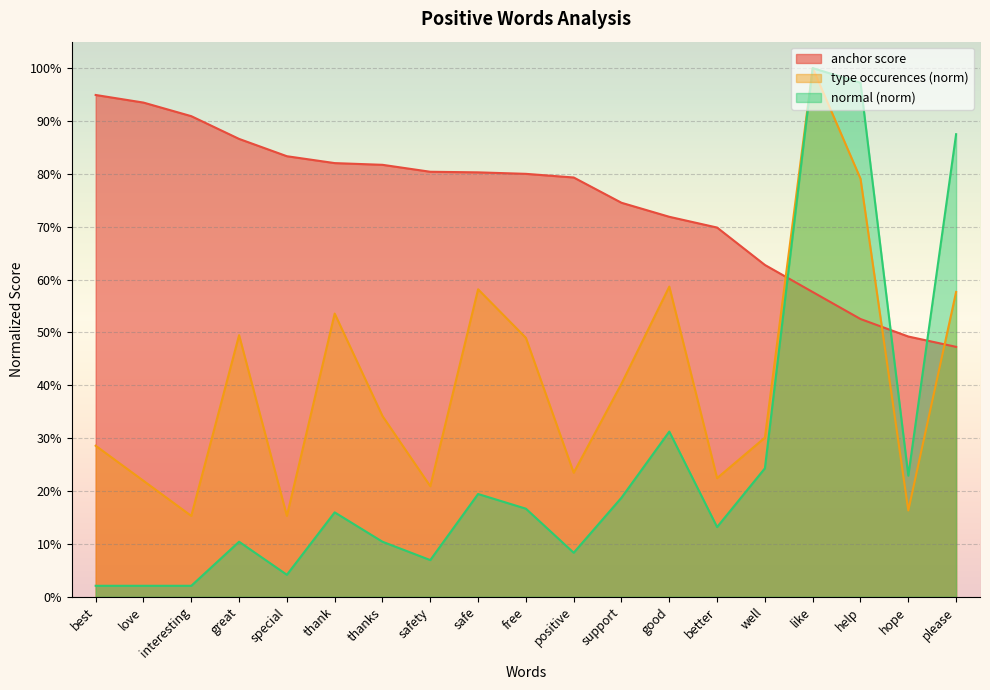

What is the difference between the second highest and minimum values in the anchor score series?

0.5